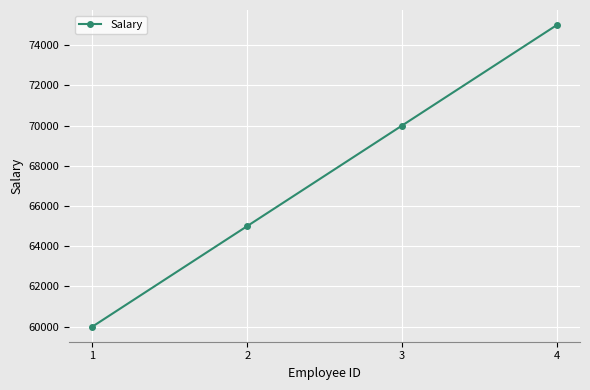

Does the chart have visible grid lines?

Yes